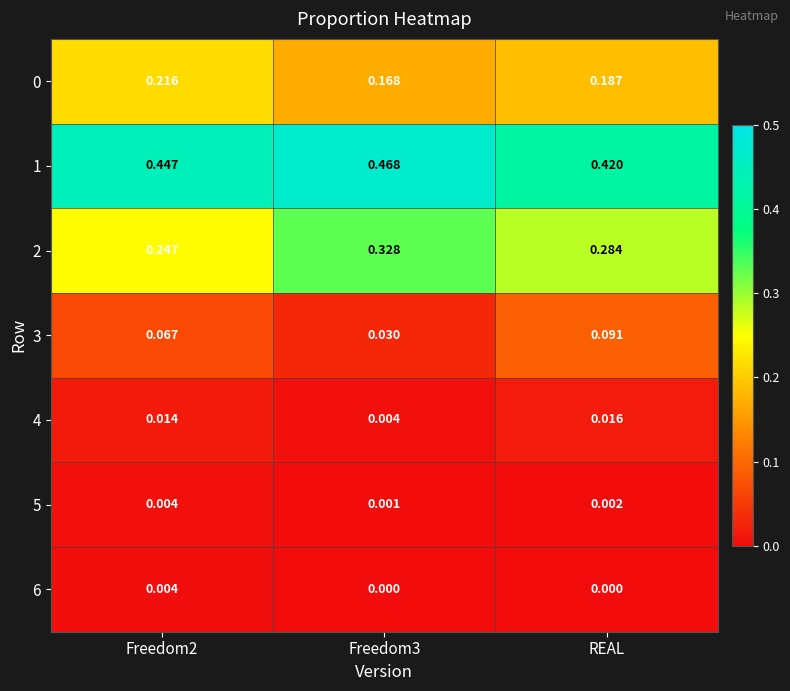

Which series has the largest total across all categories?

1